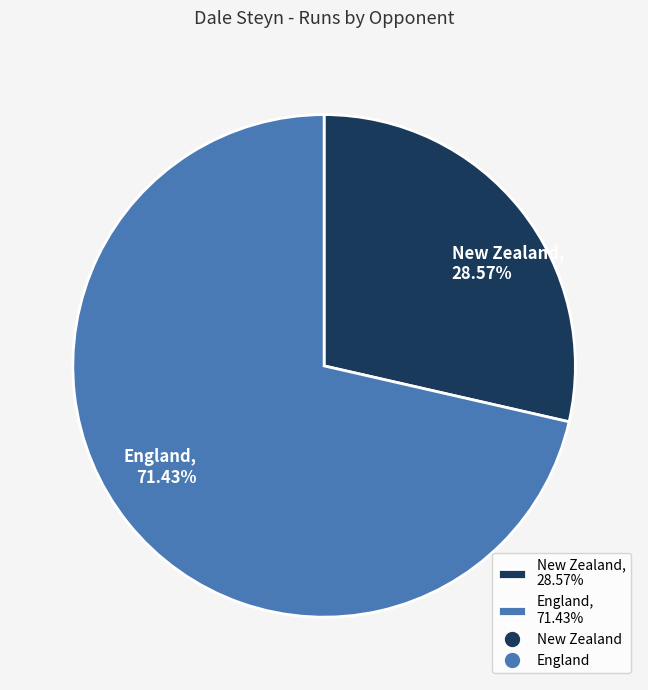

To the nearest percent, what percentage of the pie is New Zealand?

29%